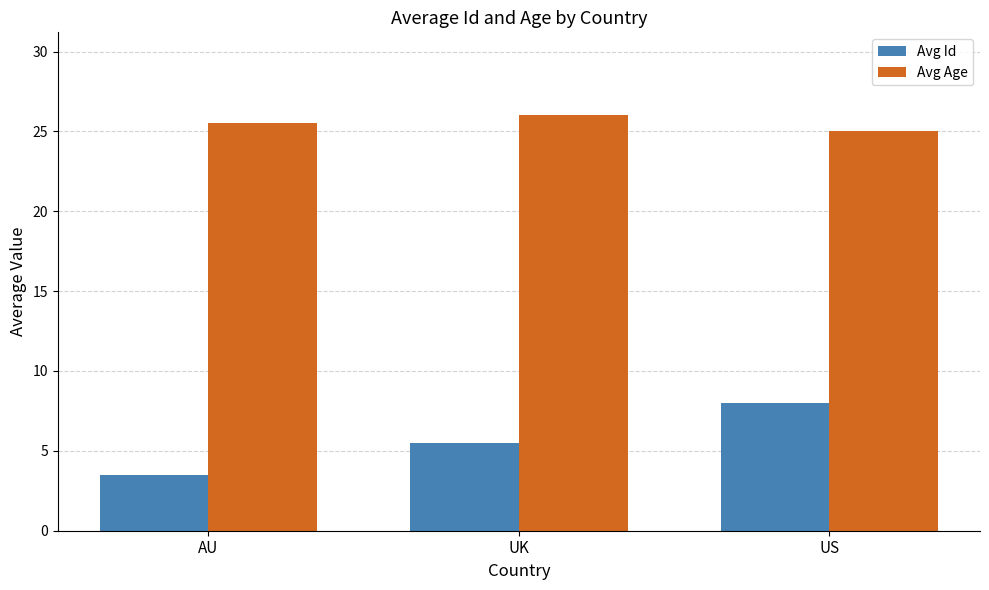

What position from the right is UK?

2